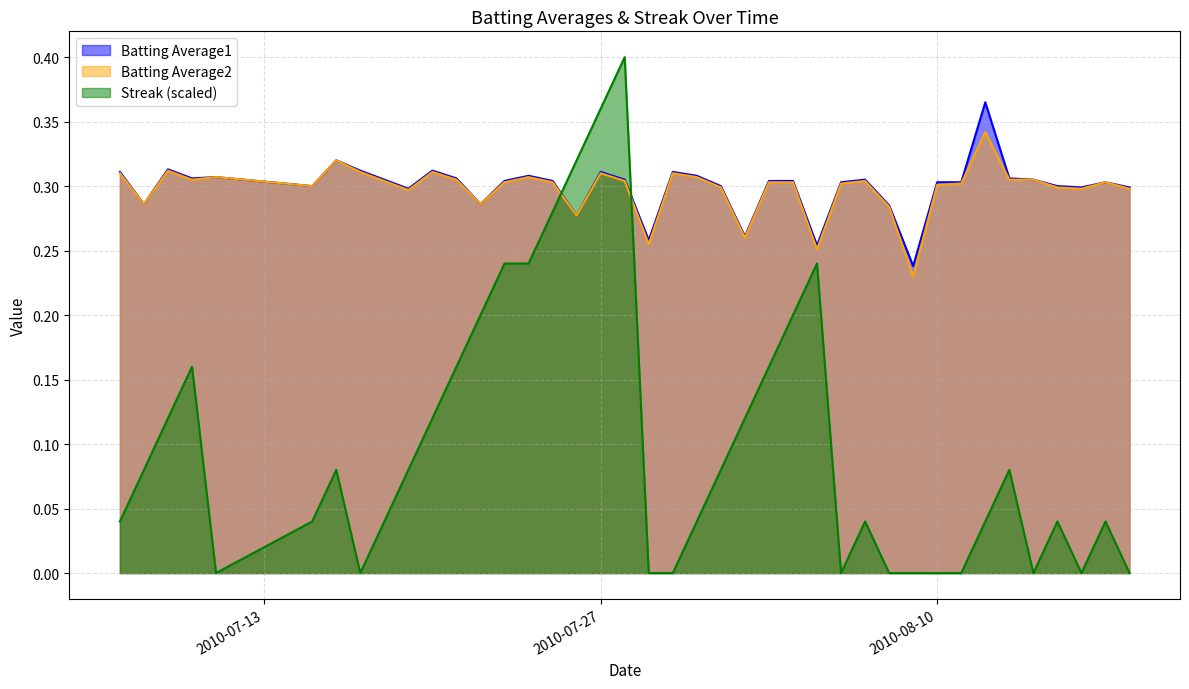

Reading left to right, extract all data points from this chart.

Batting Average1: 0.3	0.3	0.3	0.3	0.3	0.3	0.3	0.3	0.3	0.3	0.3	0.3	0.3	0.3	0.3	0.3	0.3	0.3	0.3	0.3	0.3	0.3	0.3	0.3	0.3	0.3	0.3	0.3	0.3	0.3	0.2	0.3	0.3	0.4	0.3	0.3	0.3	0.3	0.3	0.3
Batting Average2: 0.3	0.3	0.3	0.3	0.3	0.3	0.3	0.3	0.3	0.3	0.3	0.3	0.3	0.3	0.3	0.3	0.3	0.3	0.3	0.3	0.3	0.3	0.3	0.3	0.3	0.3	0.3	0.3	0.3	0.3	0.2	0.3	0.3	0.3	0.3	0.3	0.3	0.3	0.3	0.3
Streak: 0.0	0.1	0.1	0.2	0.0	0.0	0.1	0.0	0.0	0.1	0.1	0.2	0.2	0.2	0.2	0.3	0.3	0.4	0.4	0.0	0.0	0.0	0.1	0.1	0.2	0.2	0.2	0.0	0.0	0.0	0.0	0.0	0.0	0.0	0.1	0.0	0.0	0.0	0.0	0.0